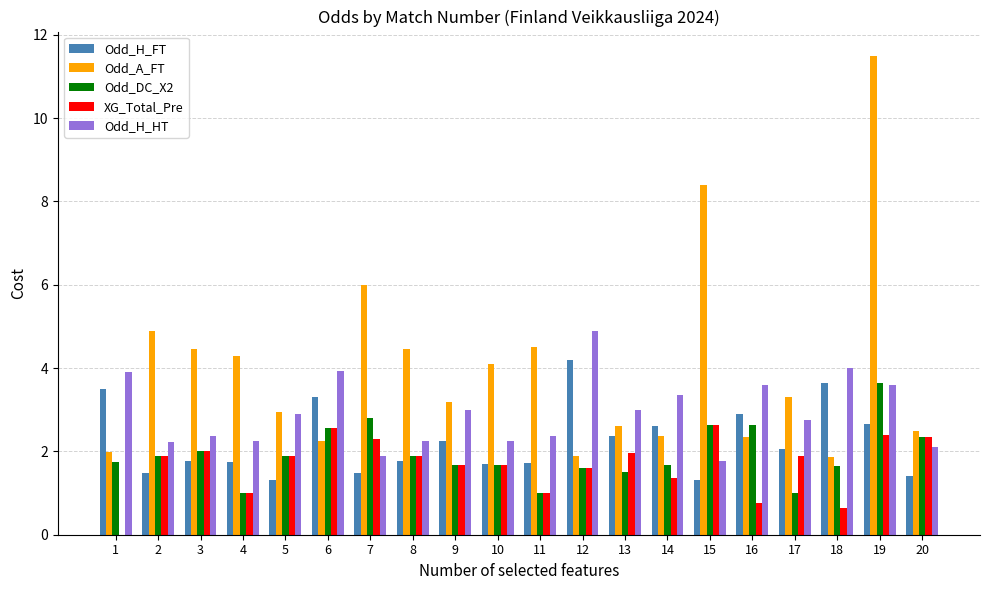

At which category is the sum across all series the highest?

19